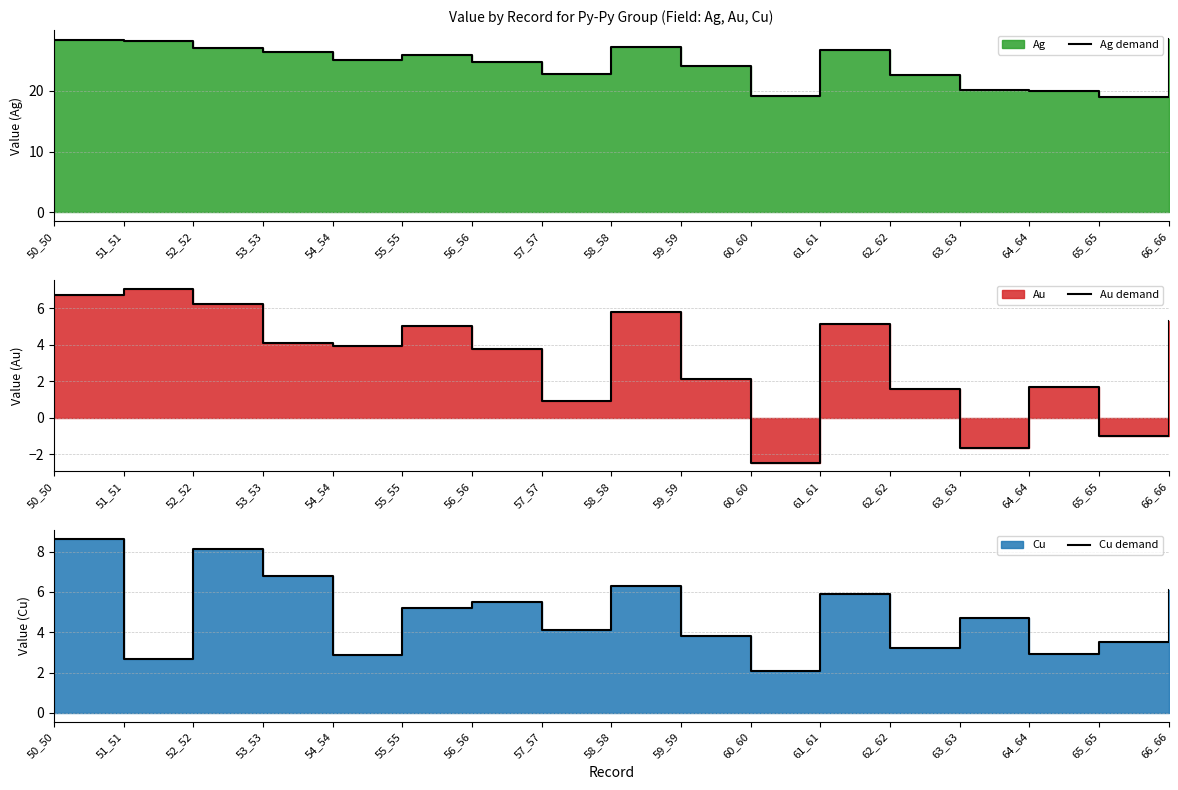

At which category does Au demand reach its first local valley?

54_54